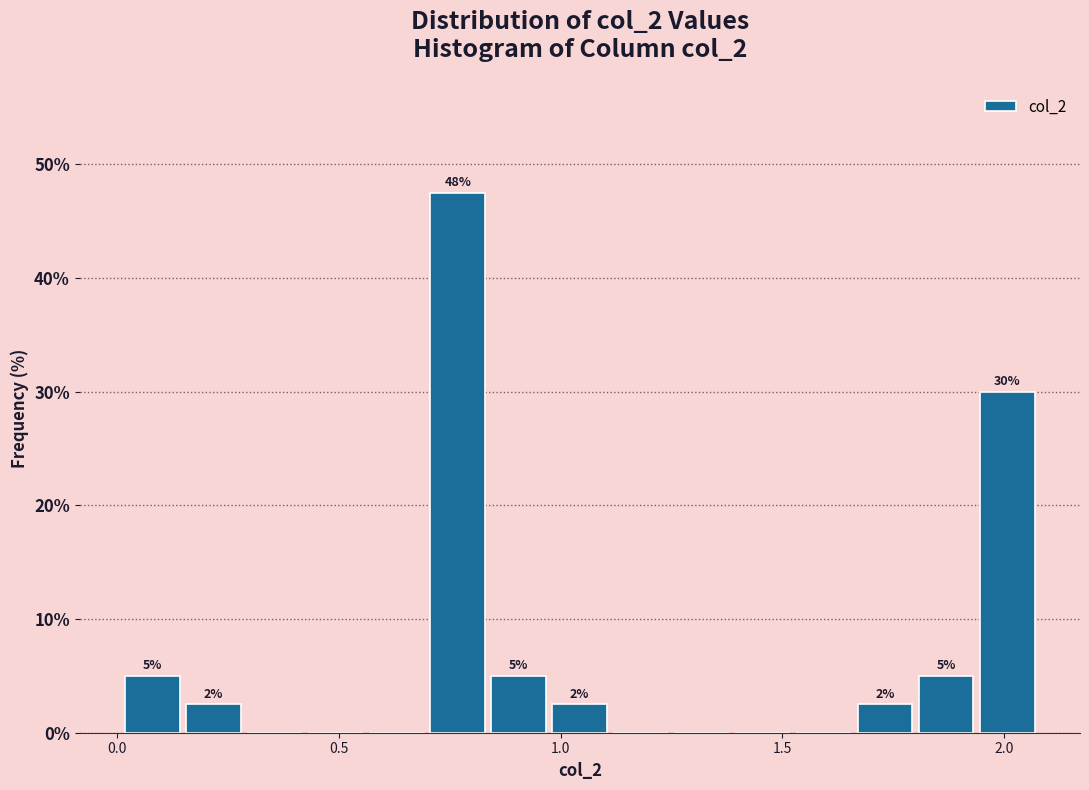

Around what value on the x-axis is the tallest bar? Give the approximate position of its centre, as read against the axis.

0.75